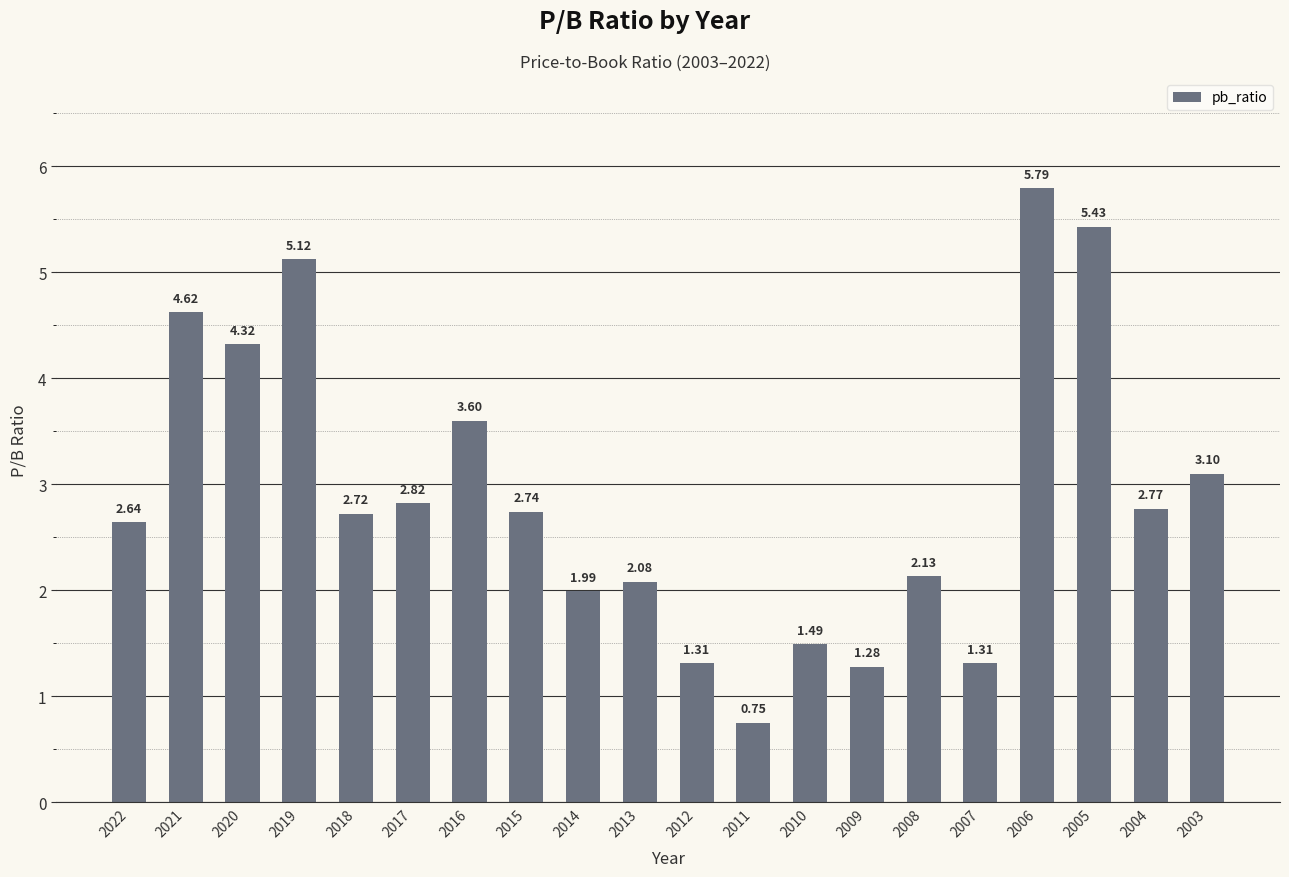

The value at 2012 is 2.1. True or false?

False